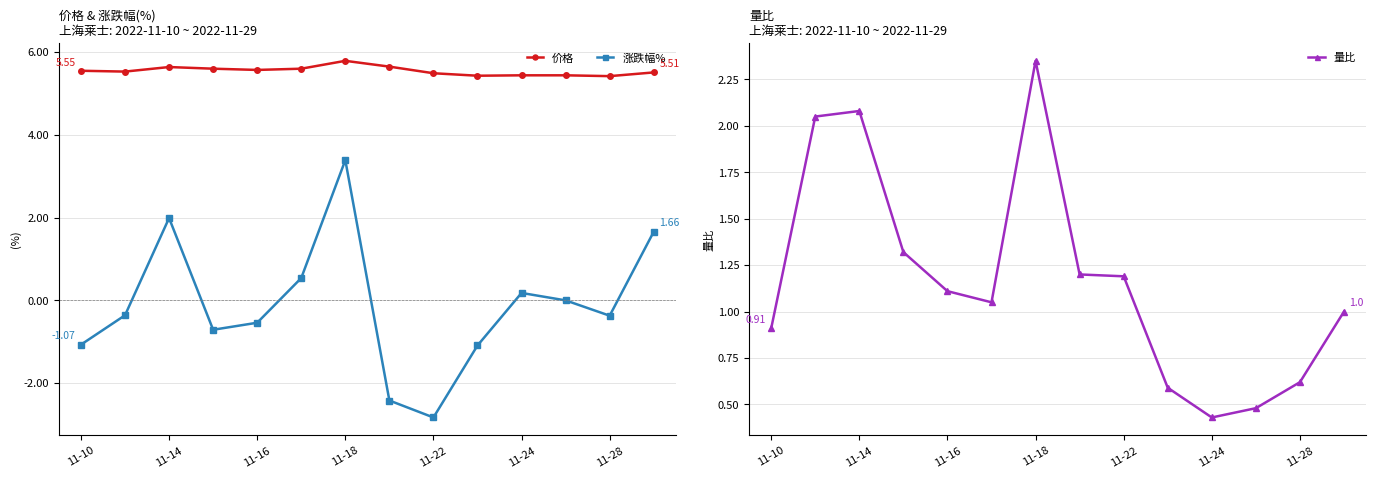

How many interior local valleys does the 涨跌幅% series have?

3